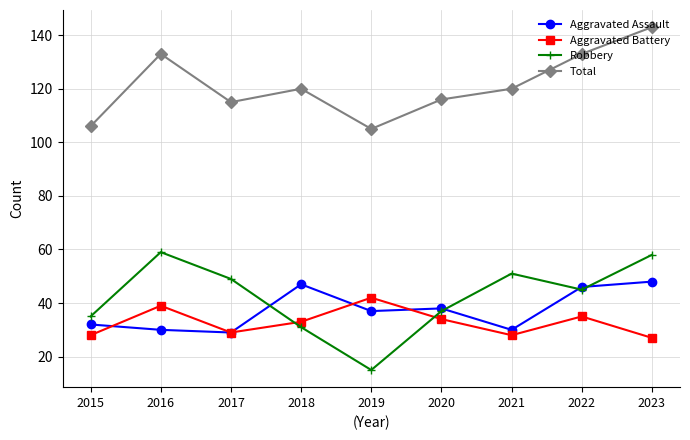

What is the value of the Aggravated Assault point at the 8th from the left?

46